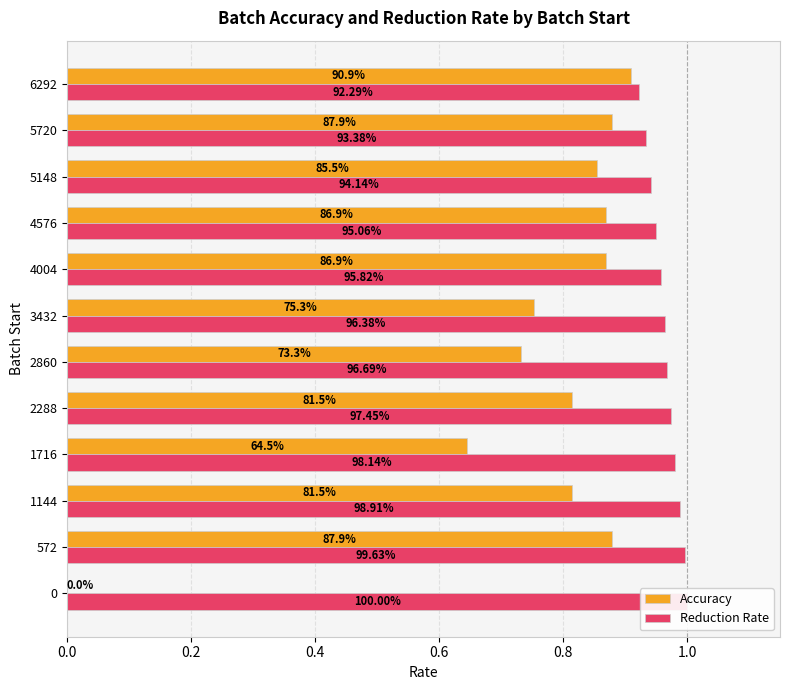

The value of Accuracy at 5148 is 1.4. True or false?

False